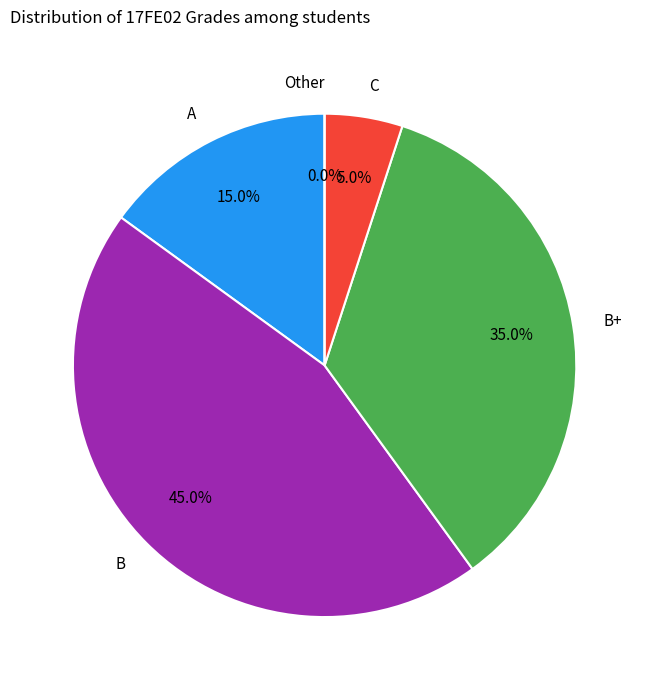

To the nearest percent, what is the average slice percentage?

20%